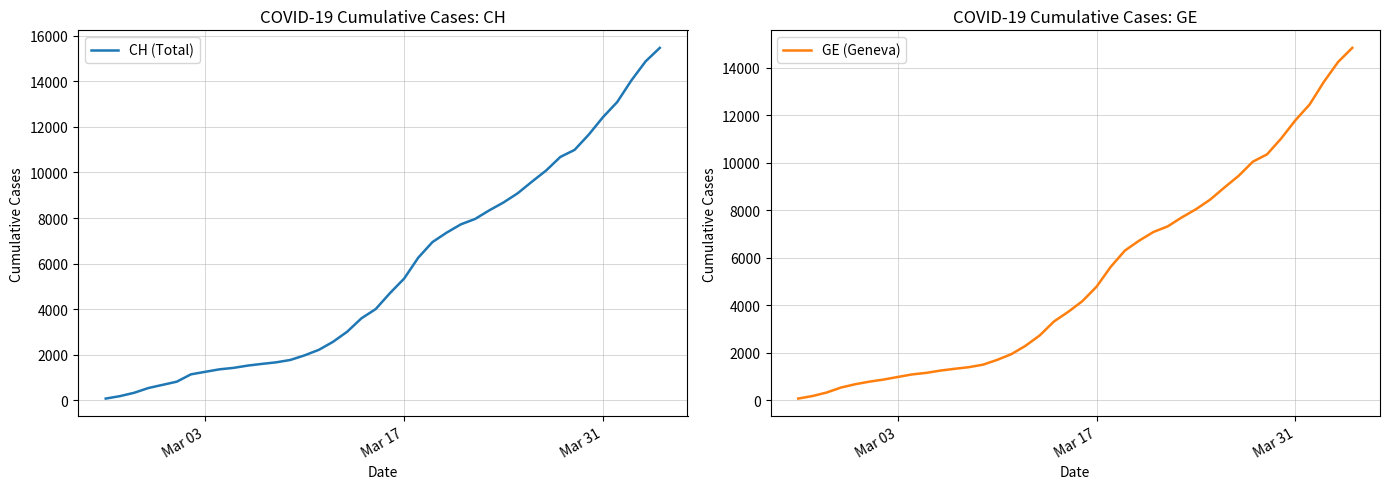

What is the average value of the GE (Geneva) series?

5262